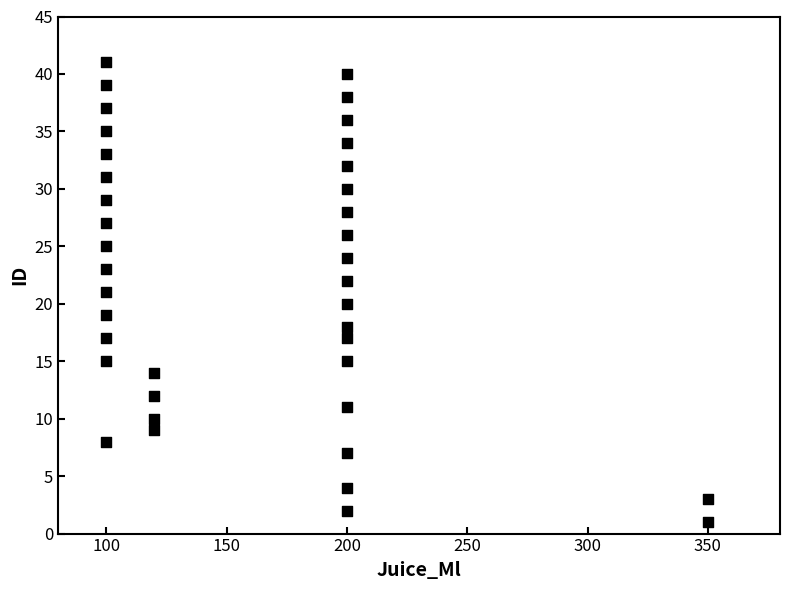

What is the range of X values (max minus min)?

250